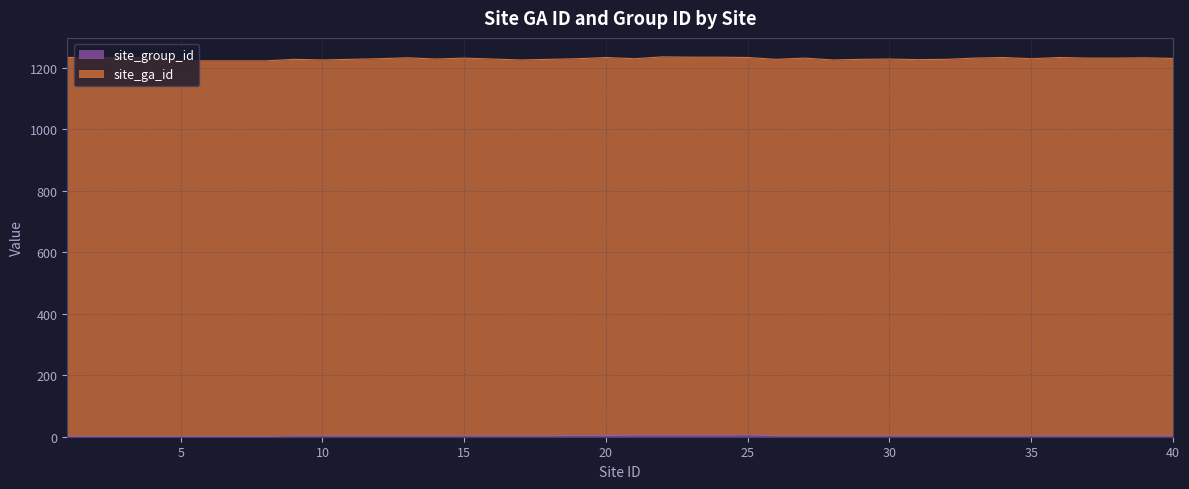

The chart shows a value of 3 at 31. True or false?

True